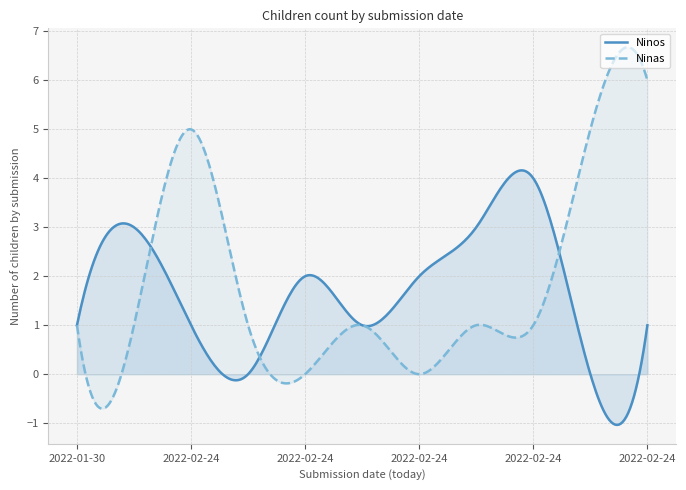

At which category is the sum across all series the highest?

2022-02-24